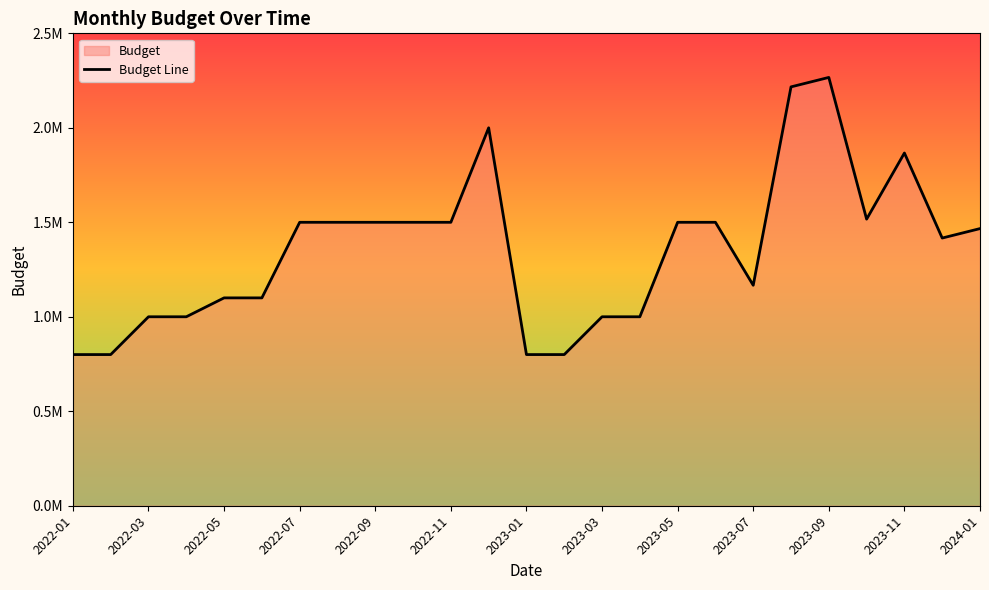

Does the chart display data point markers on the line(s)?

No